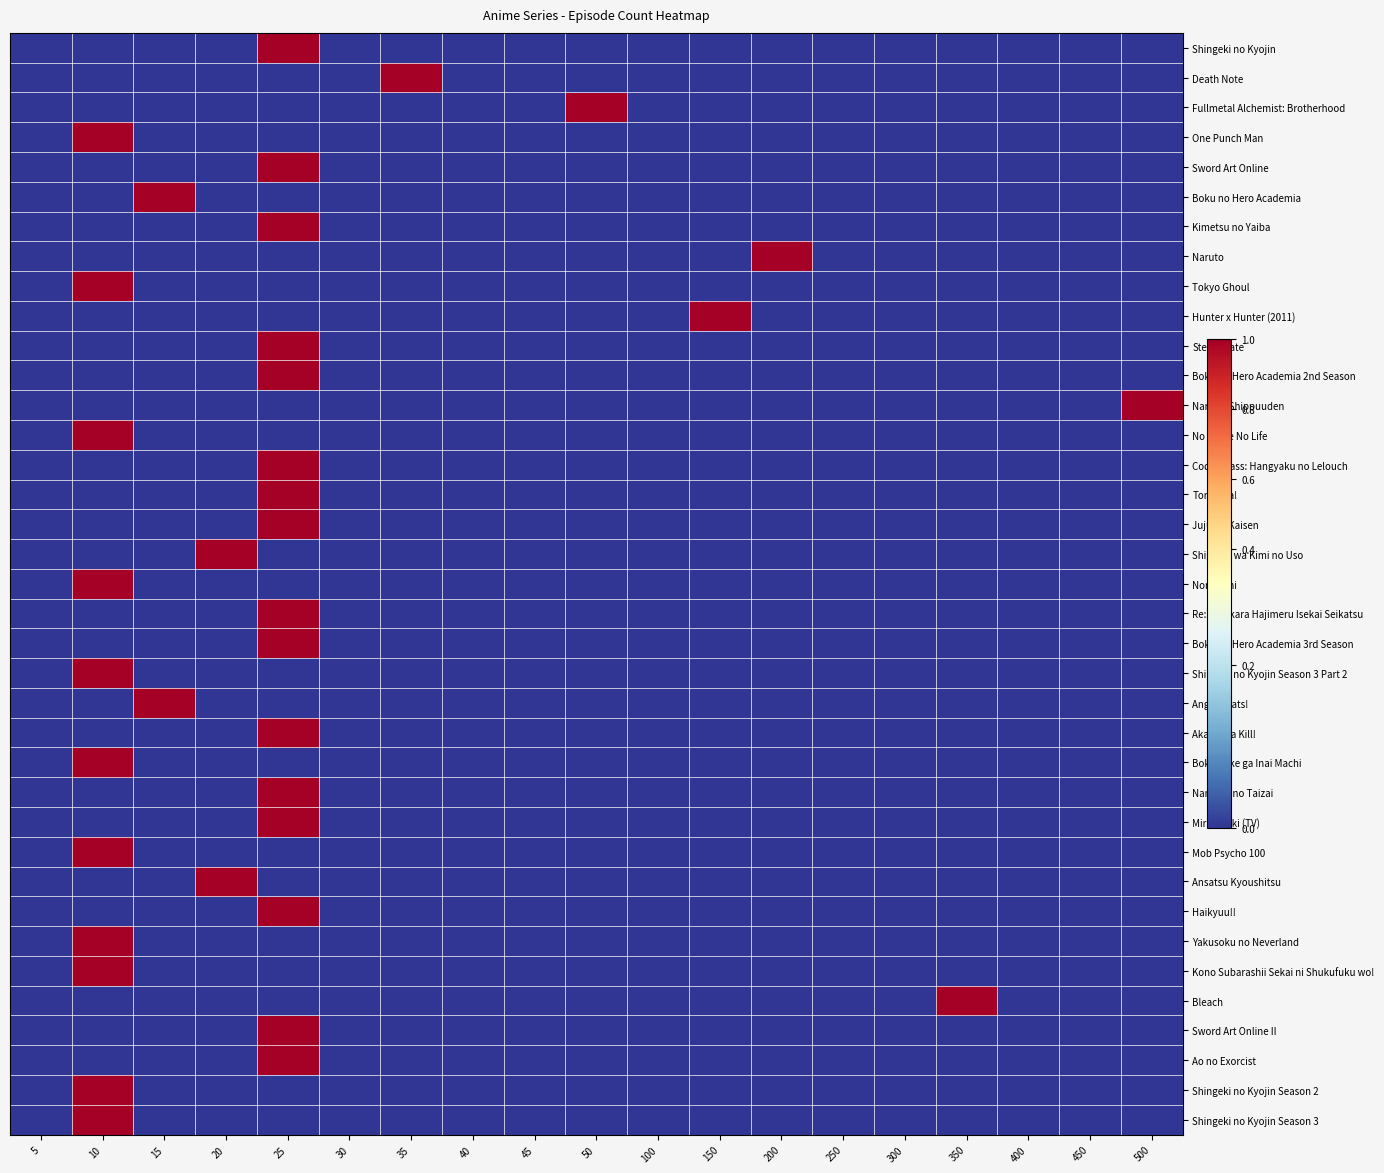

Reading left to right, list all the values displayed in this chart.

Shingeki no Kyojin: 5=0	10=0	15=0	20=0	25=1	30=0	35=0	40=0	45=0	50=0	100=0	150=0	200=0	250=0	300=0	350=0	400=0	450=0	500=0
Death Note: 5=0	10=0	15=0	20=0	25=0	30=0	35=1	40=0	45=0	50=0	100=0	150=0	200=0	250=0	300=0	350=0	400=0	450=0	500=0
Fullmetal Alchemist: Brotherhood: 5=0	10=0	15=0	20=0	25=0	30=0	35=0	40=0	45=0	50=1	100=0	150=0	200=0	250=0	300=0	350=0	400=0	450=0	500=0
One Punch Man: 5=0	10=1	15=0	20=0	25=0	30=0	35=0	40=0	45=0	50=0	100=0	150=0	200=0	250=0	300=0	350=0	400=0	450=0	500=0
Sword Art Online: 5=0	10=0	15=0	20=0	25=1	30=0	35=0	40=0	45=0	50=0	100=0	150=0	200=0	250=0	300=0	350=0	400=0	450=0	500=0
Boku no Hero Academia: 5=0	10=0	15=1	20=0	25=0	30=0	35=0	40=0	45=0	50=0	100=0	150=0	200=0	250=0	300=0	350=0	400=0	450=0	500=0
Kimetsu no Yaiba: 5=0	10=0	15=0	20=0	25=1	30=0	35=0	40=0	45=0	50=0	100=0	150=0	200=0	250=0	300=0	350=0	400=0	450=0	500=0
Naruto: 5=0	10=0	15=0	20=0	25=0	30=0	35=0	40=0	45=0	50=0	100=0	150=0	200=1	250=0	300=0	350=0	400=0	450=0	500=0
Tokyo Ghoul: 5=0	10=1	15=0	20=0	25=0	30=0	35=0	40=0	45=0	50=0	100=0	150=0	200=0	250=0	300=0	350=0	400=0	450=0	500=0
Hunter x Hunter (2011): 5=0	10=0	15=0	20=0	25=0	30=0	35=0	40=0	45=0	50=0	100=0	150=1	200=0	250=0	300=0	350=0	400=0	450=0	500=0
Steins;Gate: 5=0	10=0	15=0	20=0	25=1	30=0	35=0	40=0	45=0	50=0	100=0	150=0	200=0	250=0	300=0	350=0	400=0	450=0	500=0
Boku no Hero Academia 2nd Season: 5=0	10=0	15=0	20=0	25=1	30=0	35=0	40=0	45=0	50=0	100=0	150=0	200=0	250=0	300=0	350=0	400=0	450=0	500=0
Naruto: Shippuuden: 5=0	10=0	15=0	20=0	25=0	30=0	35=0	40=0	45=0	50=0	100=0	150=0	200=0	250=0	300=0	350=0	400=0	450=0	500=1
No Game No Life: 5=0	10=1	15=0	20=0	25=0	30=0	35=0	40=0	45=0	50=0	100=0	150=0	200=0	250=0	300=0	350=0	400=0	450=0	500=0
Code Geass: Hangyaku no Lelouch: 5=0	10=0	15=0	20=0	25=1	30=0	35=0	40=0	45=0	50=0	100=0	150=0	200=0	250=0	300=0	350=0	400=0	450=0	500=0
Toradora!: 5=0	10=0	15=0	20=0	25=1	30=0	35=0	40=0	45=0	50=0	100=0	150=0	200=0	250=0	300=0	350=0	400=0	450=0	500=0
Jujutsu Kaisen: 5=0	10=0	15=0	20=0	25=1	30=0	35=0	40=0	45=0	50=0	100=0	150=0	200=0	250=0	300=0	350=0	400=0	450=0	500=0
Shigatsu wa Kimi no Uso: 5=0	10=0	15=0	20=1	25=0	30=0	35=0	40=0	45=0	50=0	100=0	150=0	200=0	250=0	300=0	350=0	400=0	450=0	500=0
Noragami: 5=0	10=1	15=0	20=0	25=0	30=0	35=0	40=0	45=0	50=0	100=0	150=0	200=0	250=0	300=0	350=0	400=0	450=0	500=0
Re:Zero kara Hajimeru Isekai Seikatsu: 5=0	10=0	15=0	20=0	25=1	30=0	35=0	40=0	45=0	50=0	100=0	150=0	200=0	250=0	300=0	350=0	400=0	450=0	500=0
Boku no Hero Academia 3rd Season: 5=0	10=0	15=0	20=0	25=1	30=0	35=0	40=0	45=0	50=0	100=0	150=0	200=0	250=0	300=0	350=0	400=0	450=0	500=0
Shingeki no Kyojin Season 3 Part 2: 5=0	10=1	15=0	20=0	25=0	30=0	35=0	40=0	45=0	50=0	100=0	150=0	200=0	250=0	300=0	350=0	400=0	450=0	500=0
Angel Beats!: 5=0	10=0	15=1	20=0	25=0	30=0	35=0	40=0	45=0	50=0	100=0	150=0	200=0	250=0	300=0	350=0	400=0	450=0	500=0
Akame ga Kill!: 5=0	10=0	15=0	20=0	25=1	30=0	35=0	40=0	45=0	50=0	100=0	150=0	200=0	250=0	300=0	350=0	400=0	450=0	500=0
Boku dake ga Inai Machi: 5=0	10=1	15=0	20=0	25=0	30=0	35=0	40=0	45=0	50=0	100=0	150=0	200=0	250=0	300=0	350=0	400=0	450=0	500=0
Nanatsu no Taizai: 5=0	10=0	15=0	20=0	25=1	30=0	35=0	40=0	45=0	50=0	100=0	150=0	200=0	250=0	300=0	350=0	400=0	450=0	500=0
Mirai Nikki (TV): 5=0	10=0	15=0	20=0	25=1	30=0	35=0	40=0	45=0	50=0	100=0	150=0	200=0	250=0	300=0	350=0	400=0	450=0	500=0
Mob Psycho 100: 5=0	10=1	15=0	20=0	25=0	30=0	35=0	40=0	45=0	50=0	100=0	150=0	200=0	250=0	300=0	350=0	400=0	450=0	500=0
Ansatsu Kyoushitsu: 5=0	10=0	15=0	20=1	25=0	30=0	35=0	40=0	45=0	50=0	100=0	150=0	200=0	250=0	300=0	350=0	400=0	450=0	500=0
Haikyuu!!: 5=0	10=0	15=0	20=0	25=1	30=0	35=0	40=0	45=0	50=0	100=0	150=0	200=0	250=0	300=0	350=0	400=0	450=0	500=0
Yakusoku no Neverland: 5=0	10=1	15=0	20=0	25=0	30=0	35=0	40=0	45=0	50=0	100=0	150=0	200=0	250=0	300=0	350=0	400=0	450=0	500=0
Kono Subarashii Sekai ni Shukufuku wo!: 5=0	10=1	15=0	20=0	25=0	30=0	35=0	40=0	45=0	50=0	100=0	150=0	200=0	250=0	300=0	350=0	400=0	450=0	500=0
Bleach: 5=0	10=0	15=0	20=0	25=0	30=0	35=0	40=0	45=0	50=0	100=0	150=0	200=0	250=0	300=0	350=1	400=0	450=0	500=0
Sword Art Online II: 5=0	10=0	15=0	20=0	25=1	30=0	35=0	40=0	45=0	50=0	100=0	150=0	200=0	250=0	300=0	350=0	400=0	450=0	500=0
Ao no Exorcist: 5=0	10=0	15=0	20=0	25=1	30=0	35=0	40=0	45=0	50=0	100=0	150=0	200=0	250=0	300=0	350=0	400=0	450=0	500=0
Shingeki no Kyojin Season 2: 5=0	10=1	15=0	20=0	25=0	30=0	35=0	40=0	45=0	50=0	100=0	150=0	200=0	250=0	300=0	350=0	400=0	450=0	500=0
Shingeki no Kyojin Season 3: 5=0	10=1	15=0	20=0	25=0	30=0	35=0	40=0	45=0	50=0	100=0	150=0	200=0	250=0	300=0	350=0	400=0	450=0	500=0